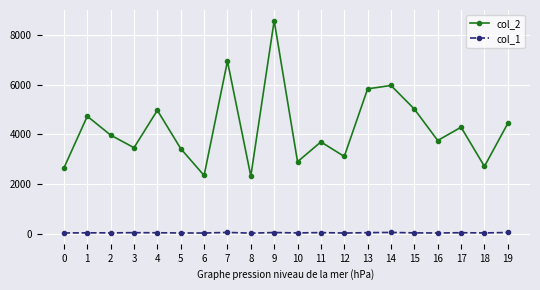

True or false: col_2 and col_1 intersect in this chart.

False